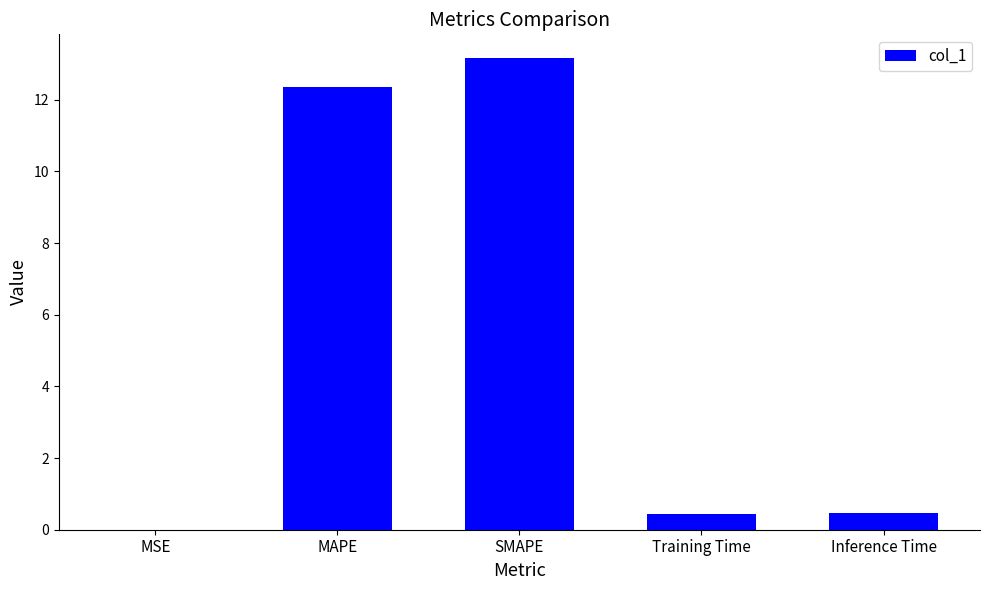

True or false: the data shows 0.5 at Inference Time.

True